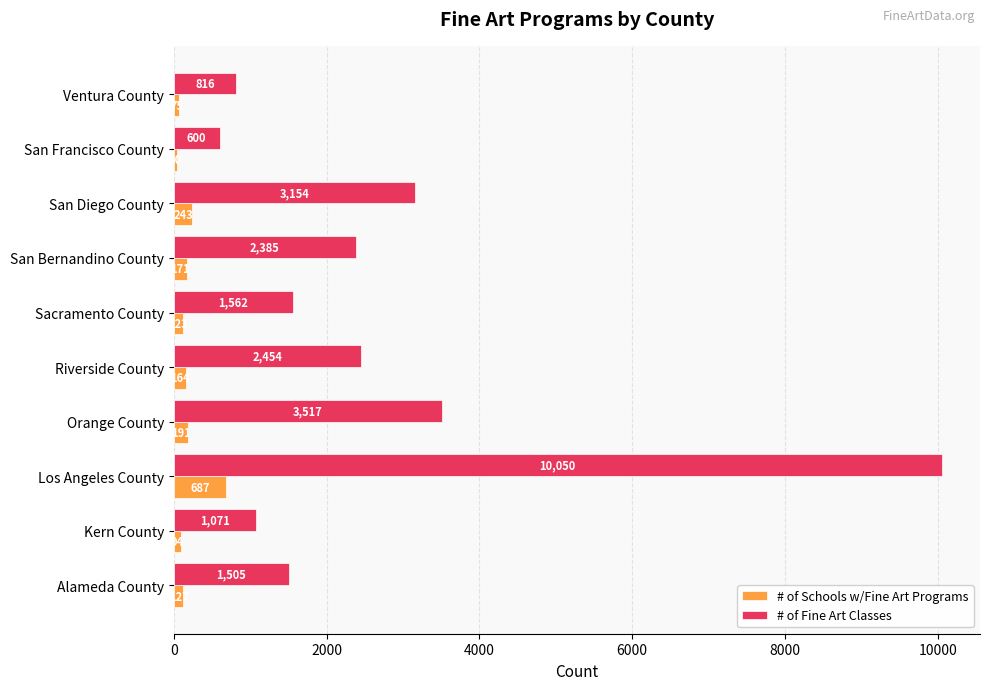

The # of Schools w/Fine Art Programs series shows 75 at Ventura County. True or false?

True